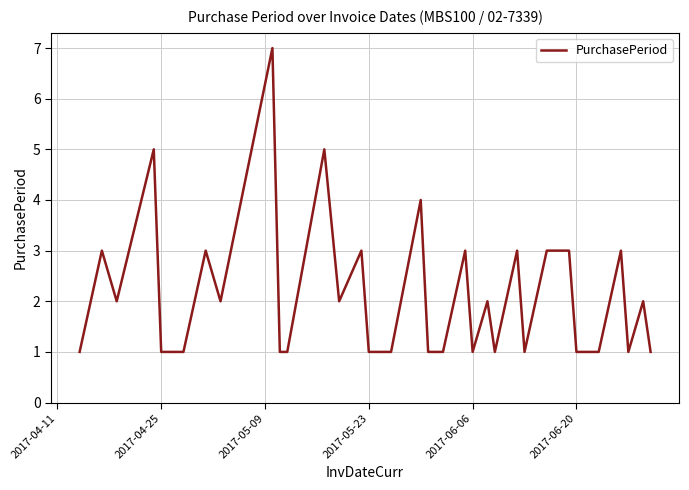

What is the maximum value shown in the chart?

7